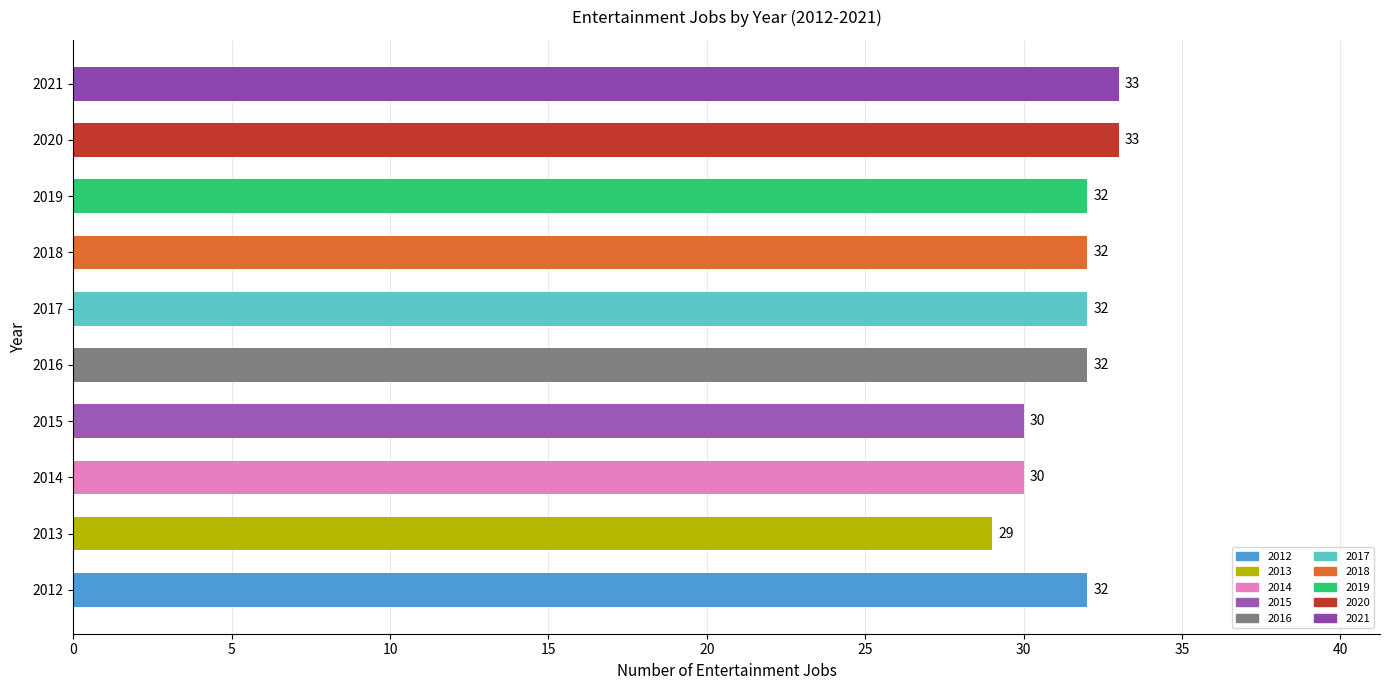

Approximately how many times larger is the value at 2016 compared to 2014?

1.1